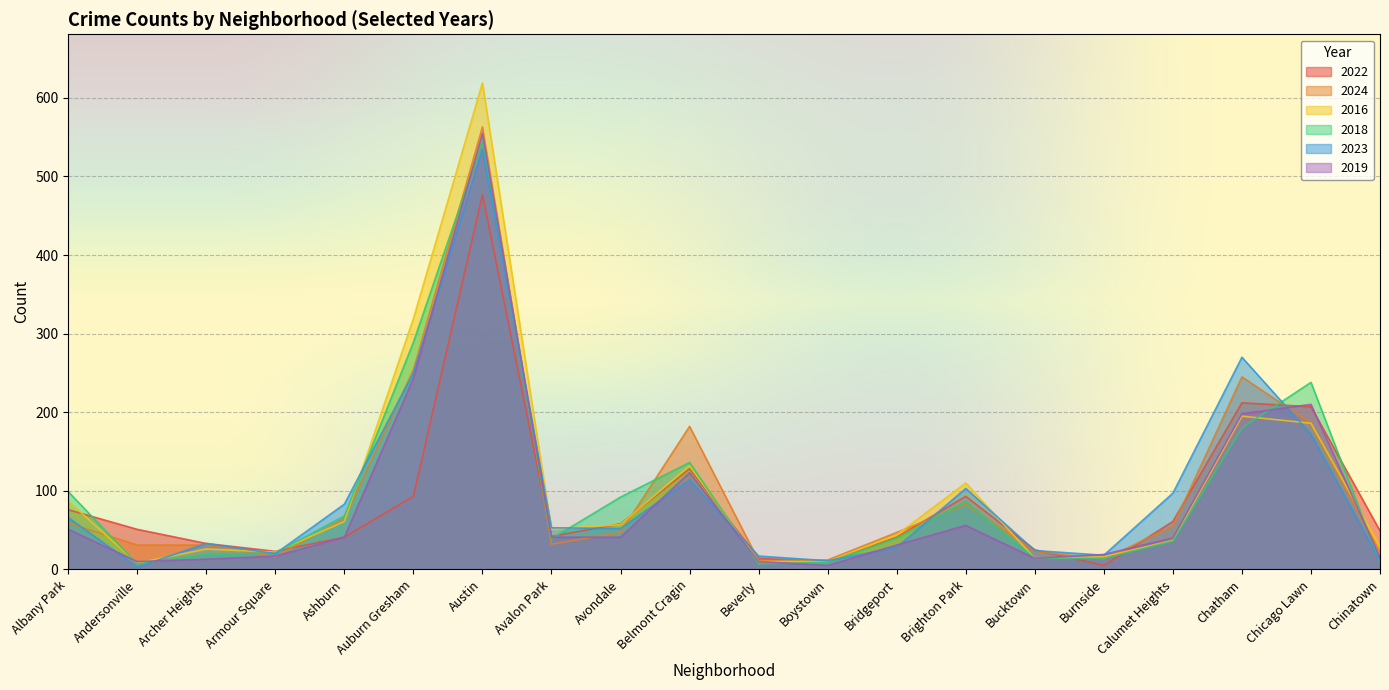

The value of 2019 at Avalon Park is 41. True or false?

True